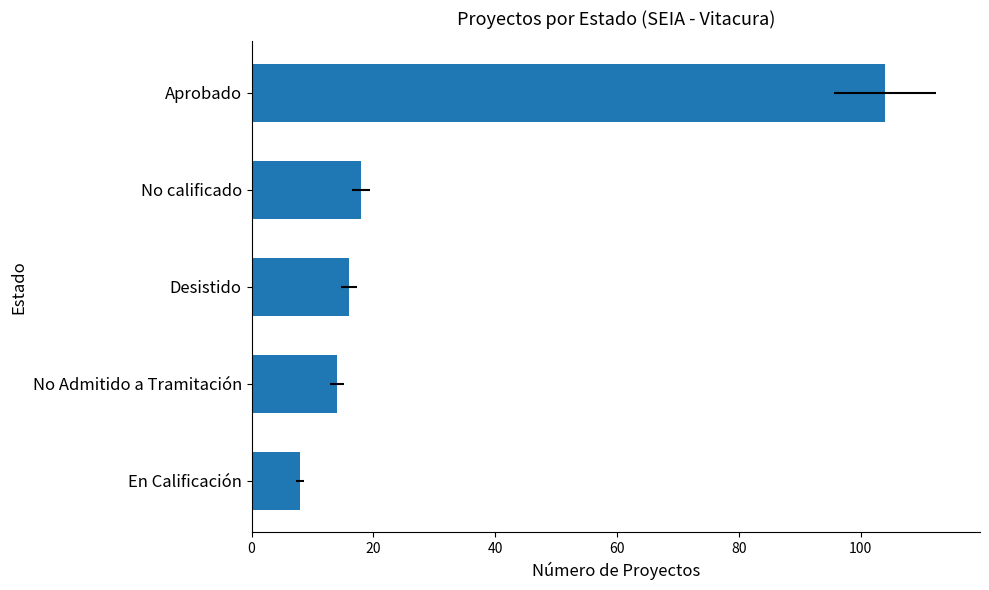

Is it true that the value at Aprobado is 33?

False